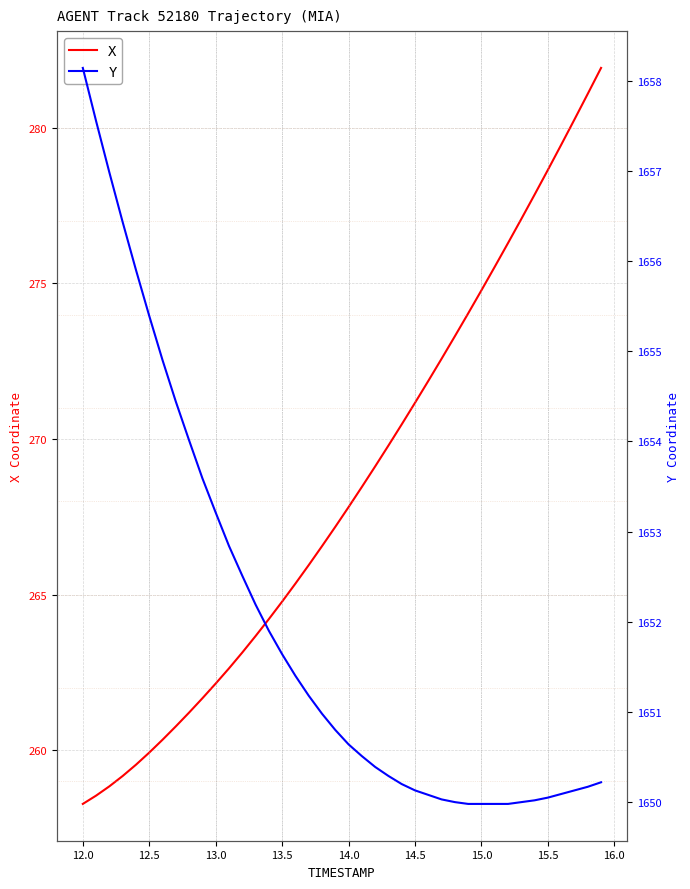

True or false: X has a value of 267.8 at 14.0.

True